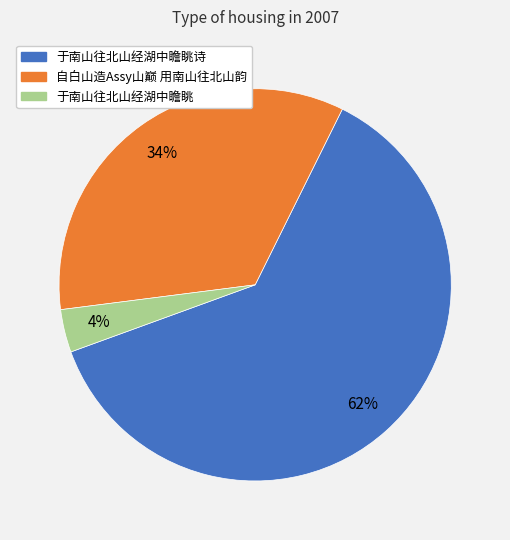

To the nearest percent, what is the average slice percentage?

33%